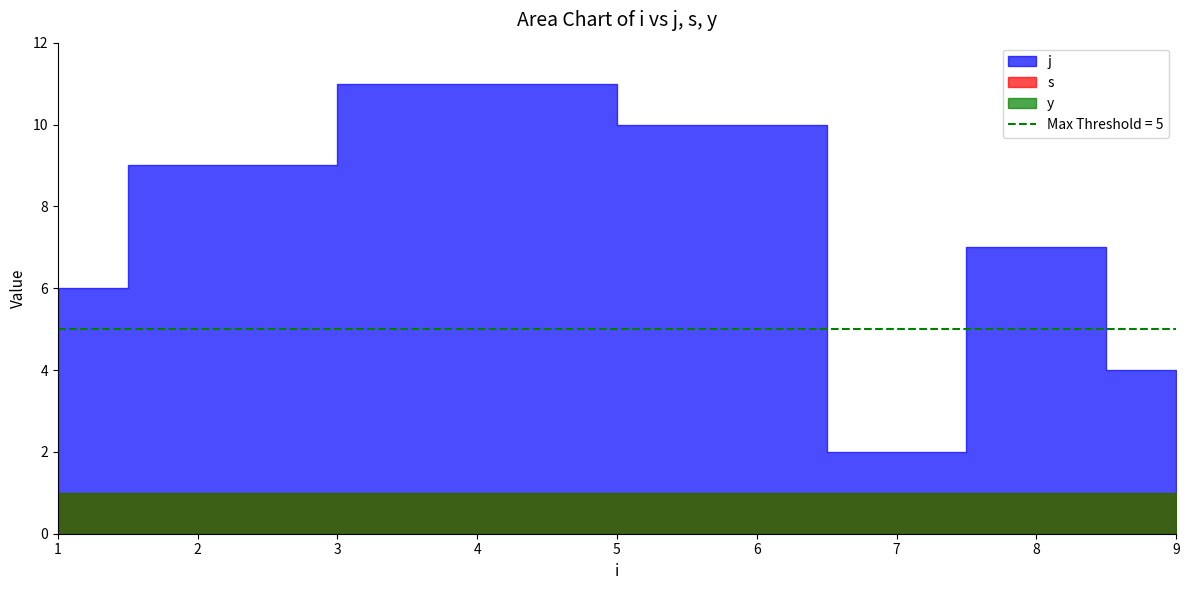

How many lines are shown in the chart?

3